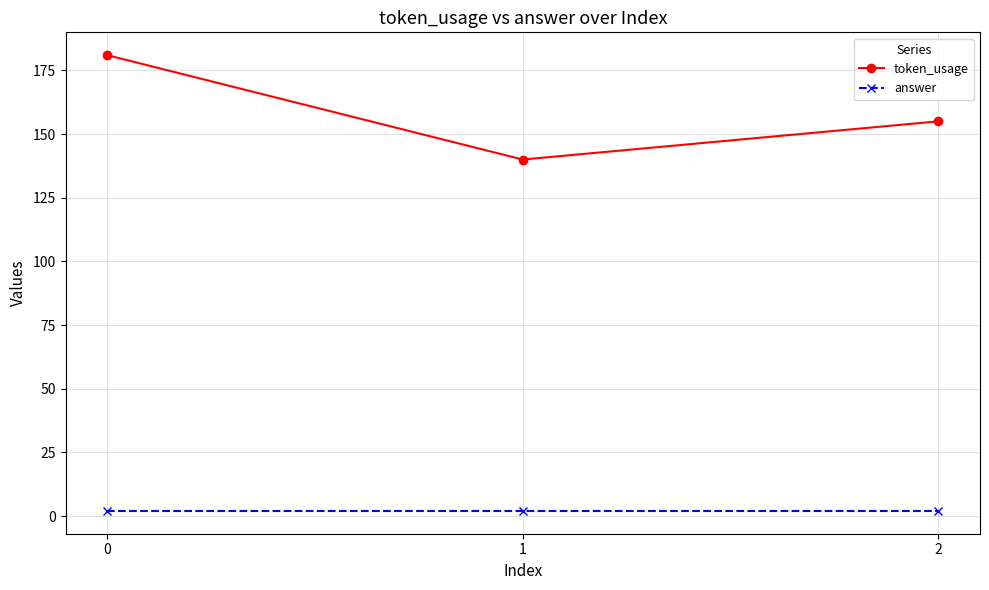

Count the token_usage values in the range 140 to 181.

3